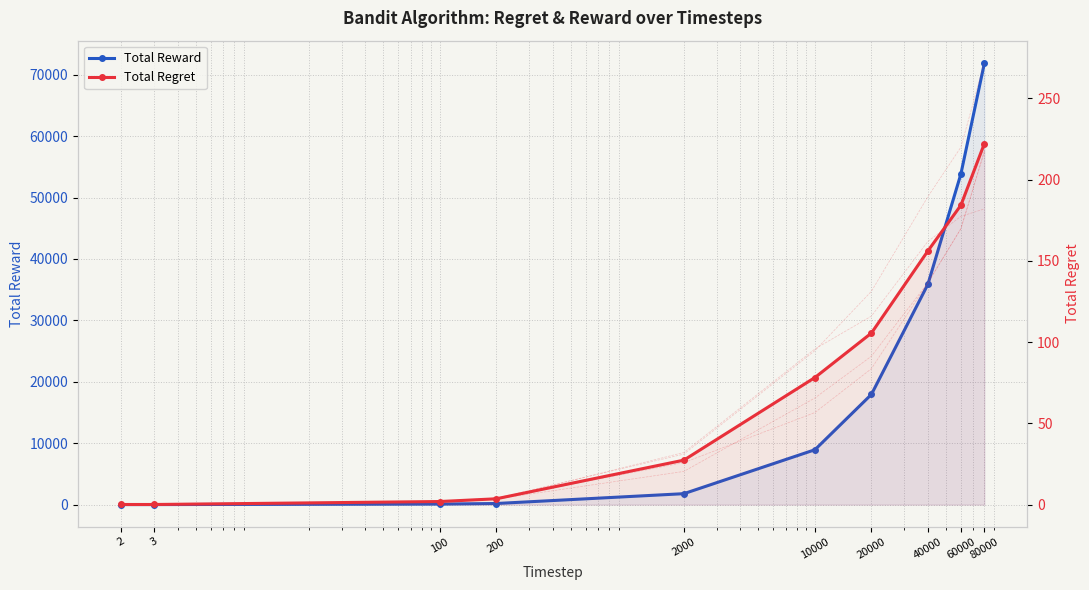

Which category has the lowest value in the Total Reward series?

2